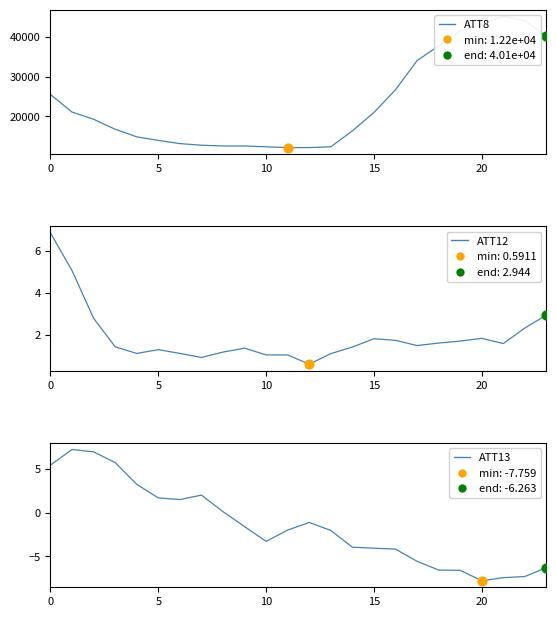

Which series contains the highest Y value?

ATT8